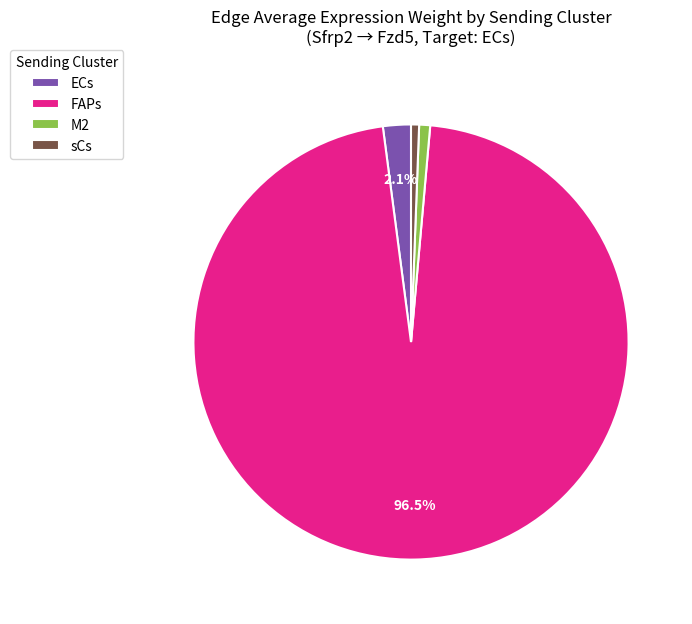

Between FAPs and M2, which is larger?

FAPs